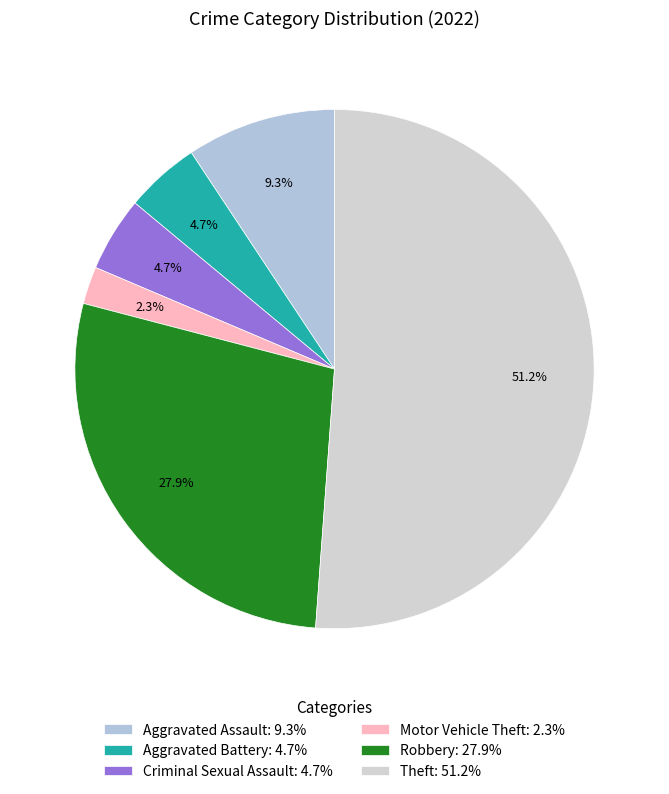

Combined, what portion of the pie is Criminal Sexual Assault and Aggravated Assault?

14.0%